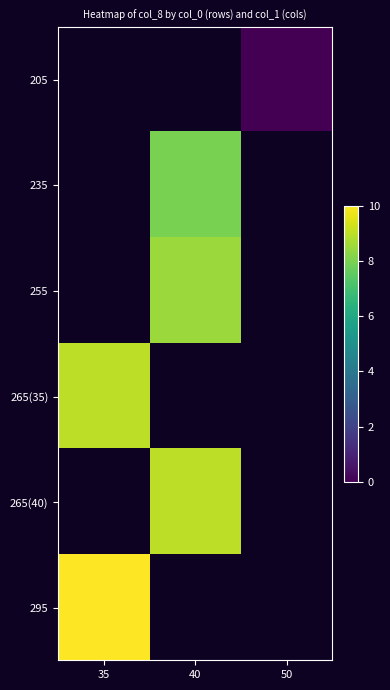

The 255 series shows 12.4 at 40. True or false?

False